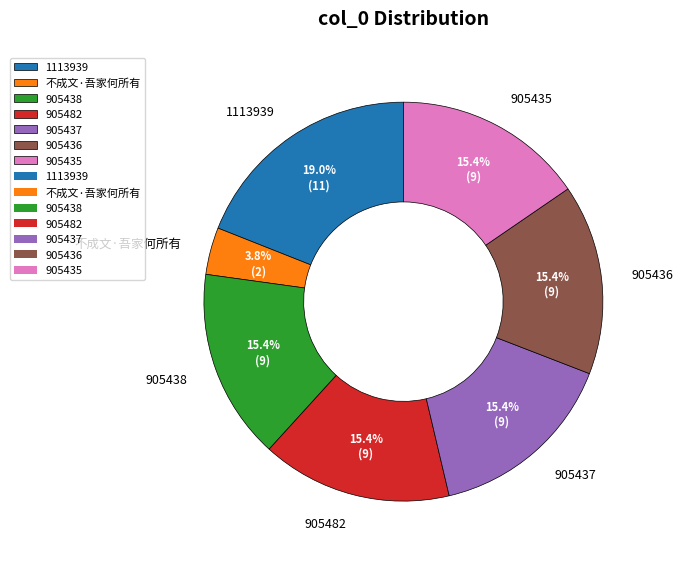

What is the largest slice in the pie chart?

1113939